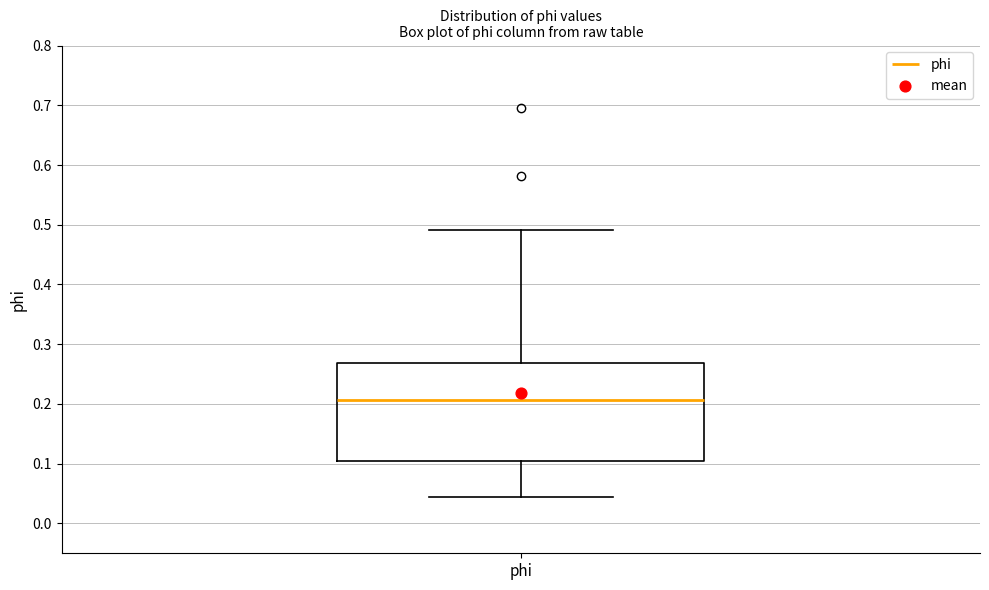

Read this box plot against the y-axis: the position of the median line, the range covered by the box, and the ends of both whiskers. The values are not printed on the chart, so give them approximately, as read against the axis.

median 0.21, box 0.10 to 0.27, whiskers 0.04 to 0.49